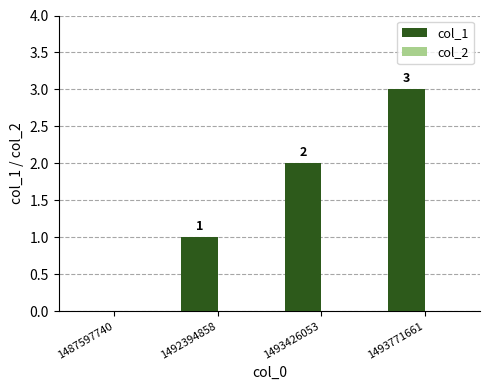

What is the change in value from 1493426053 to 1493771661?

+1